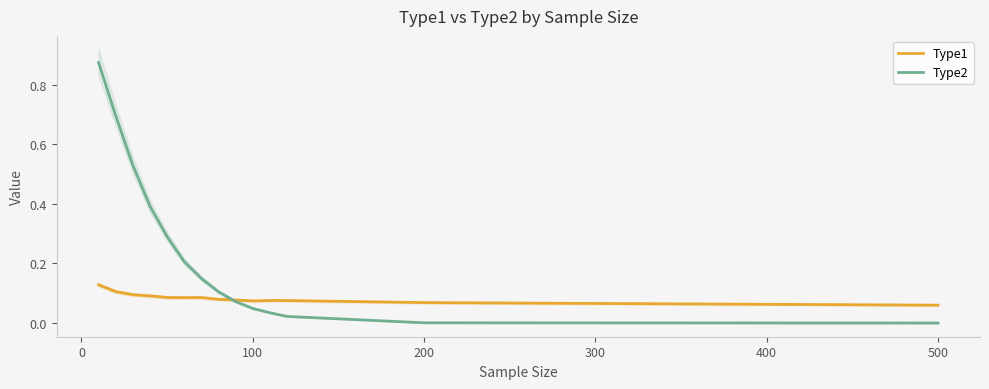

How many interior local valleys does the Type1 series have?

2